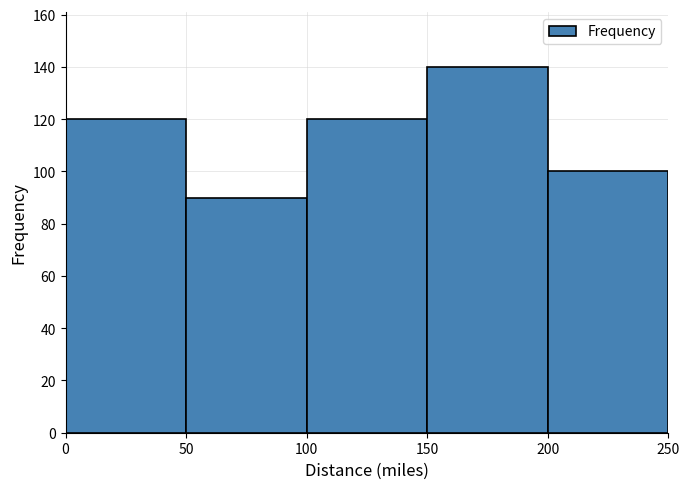

Reading left to right, transcribe this chart: for each bar, give the range it covers on the x-axis and its height. The values are not printed on the chart, so give them approximately, as read against the axis.

0 to 50: 120
50 to 100: 90
100 to 150: 120
150 to 200: 140
200 to 250: 100